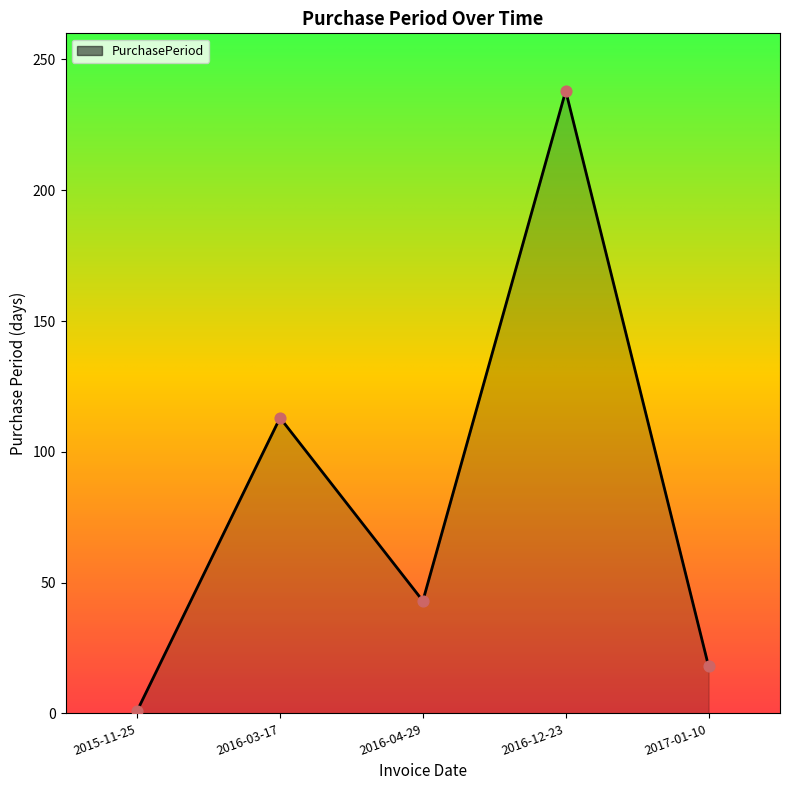

Between 2016-12-23 and 2015-11-25, which is larger?

2016-12-23